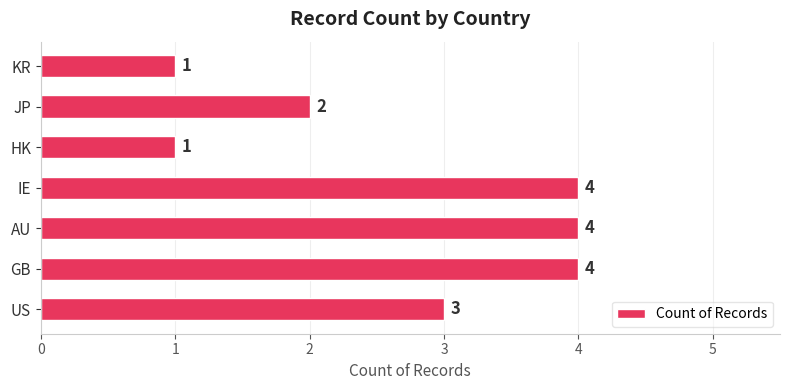

Is it true that the value at KR is 1?

True